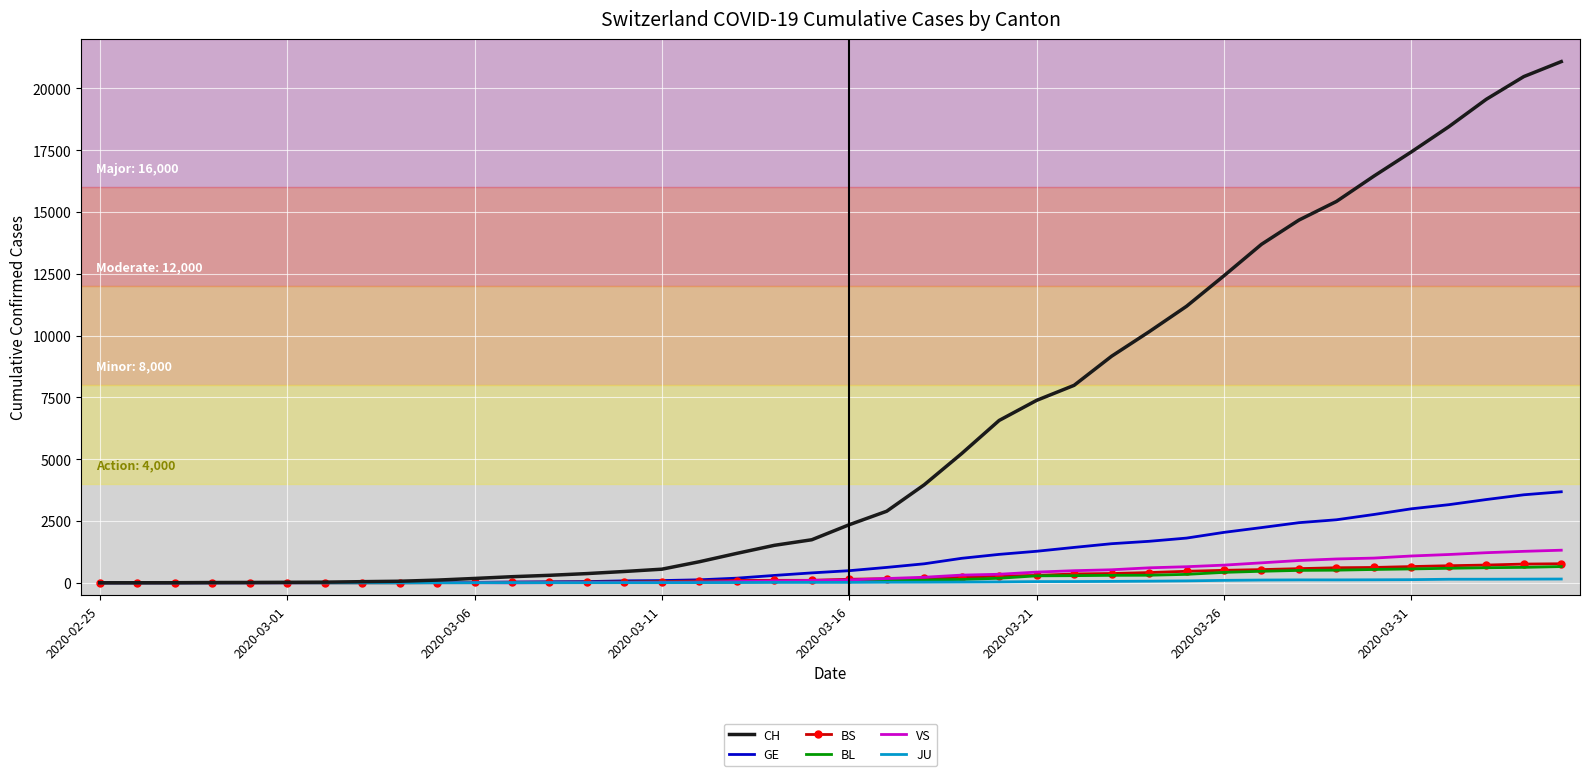

What are all the series names shown in the legend?

CH, GE, BS, BL, VS, JU